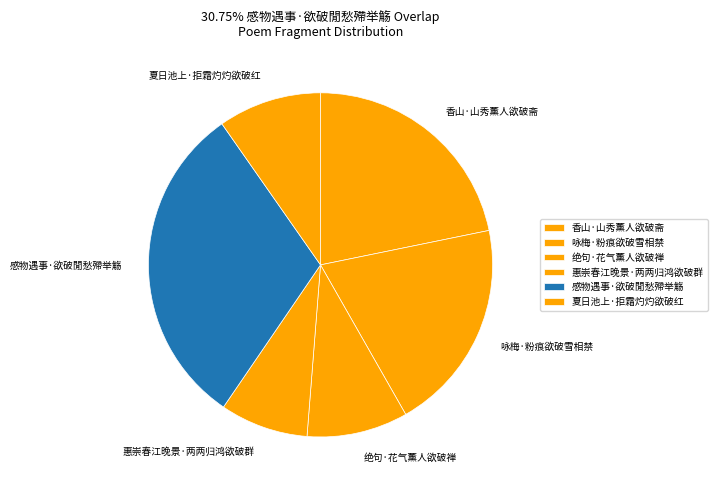

Which slice is the largest?

感物遇事·欲破閒愁殢举觞